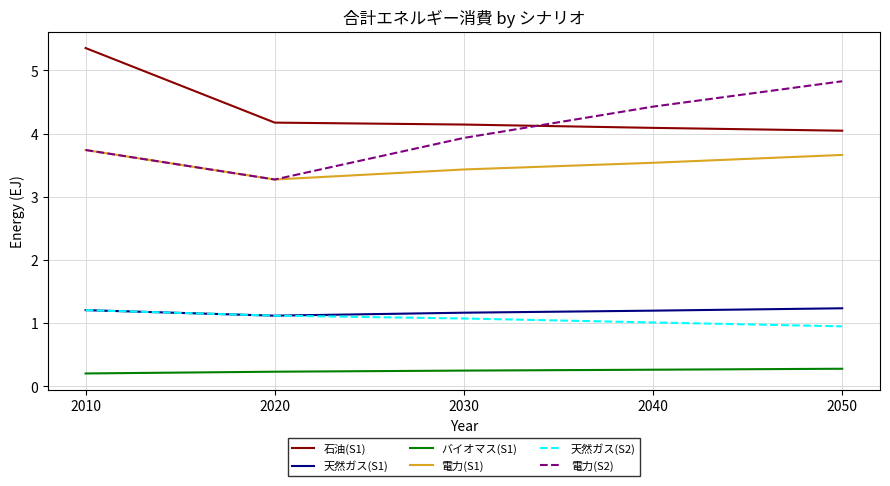

What is the sum of all 電力(S2) values?

20.2